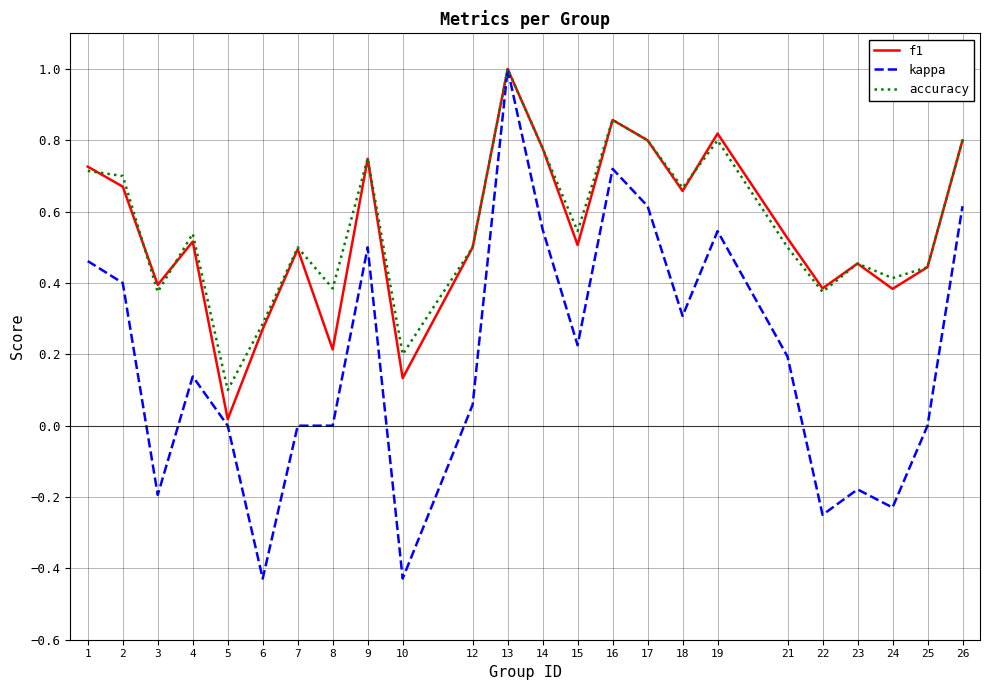

Between 1 and 15, which series saw the biggest shift?

kappa